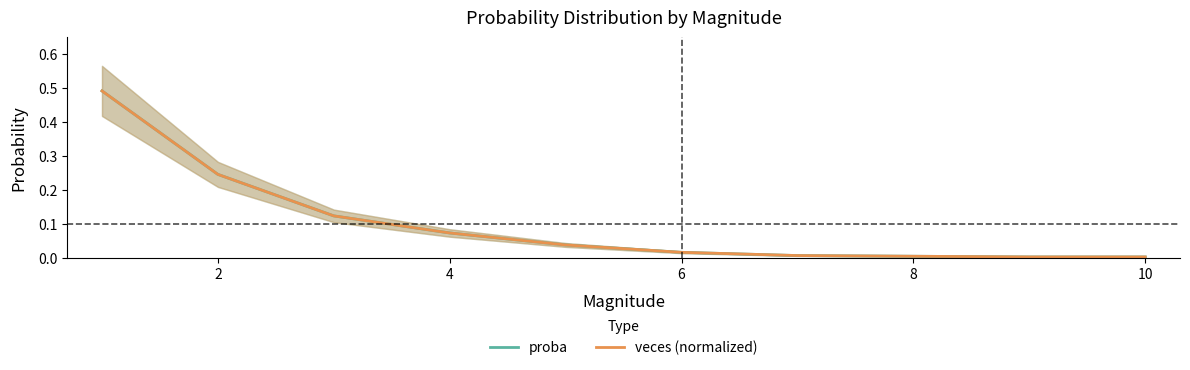

Reading left to right, transcribe all the data shown in this chart.

proba: 0.5	0.2	0.1	0.1	0.0	0.0	0.0	0.0	0.0
veces (normalized): 0.5	0.2	0.1	0.1	0.0	0.0	0.0	0.0	0.0